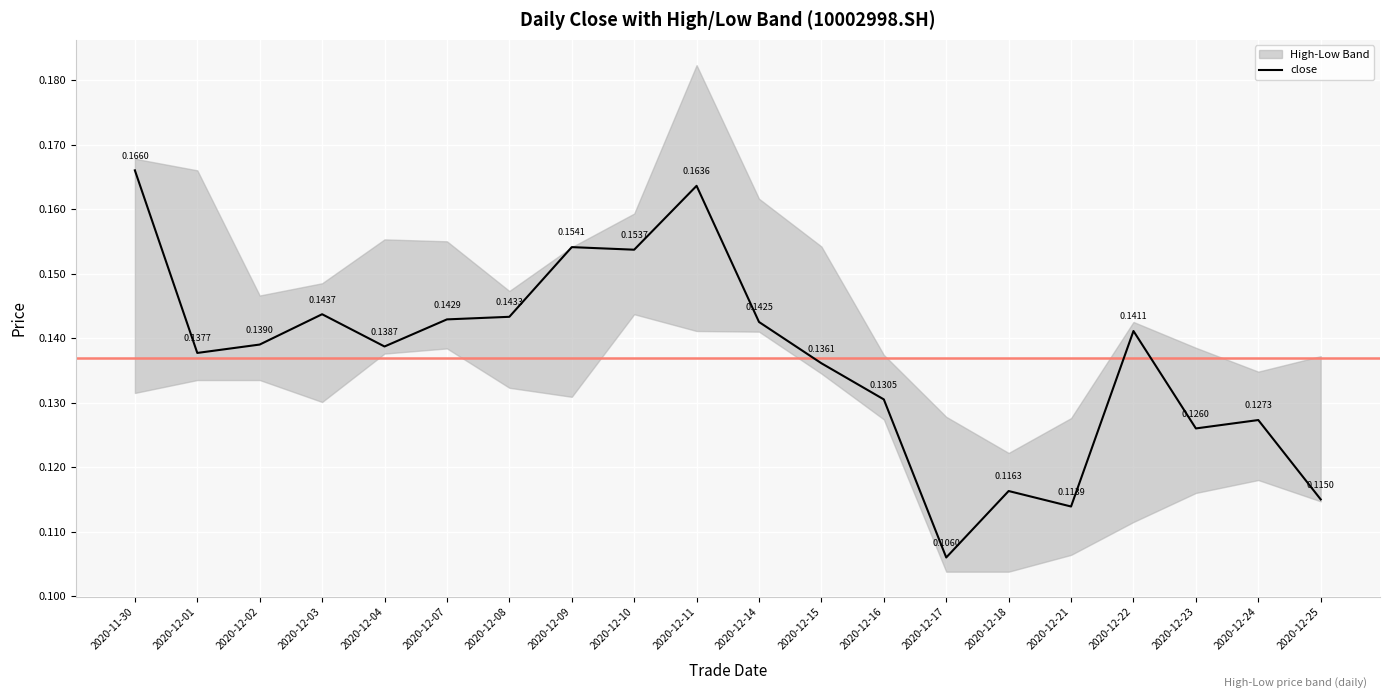

Count the values in the range 0 to 1.

20